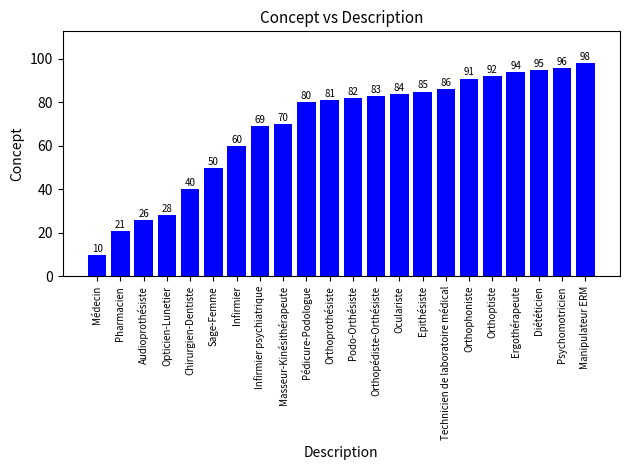

What is the minimum value shown in the chart?

10